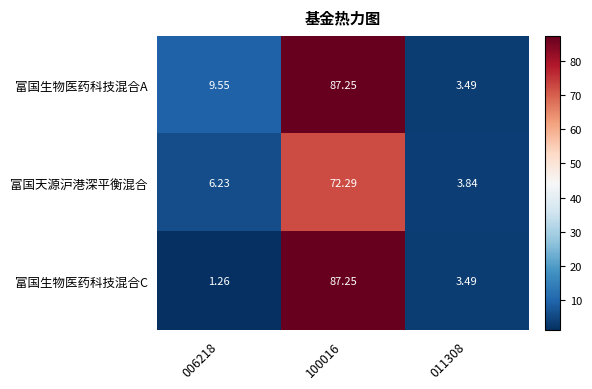

Which series has the widest spread of values?

富国生物医药科技混合C